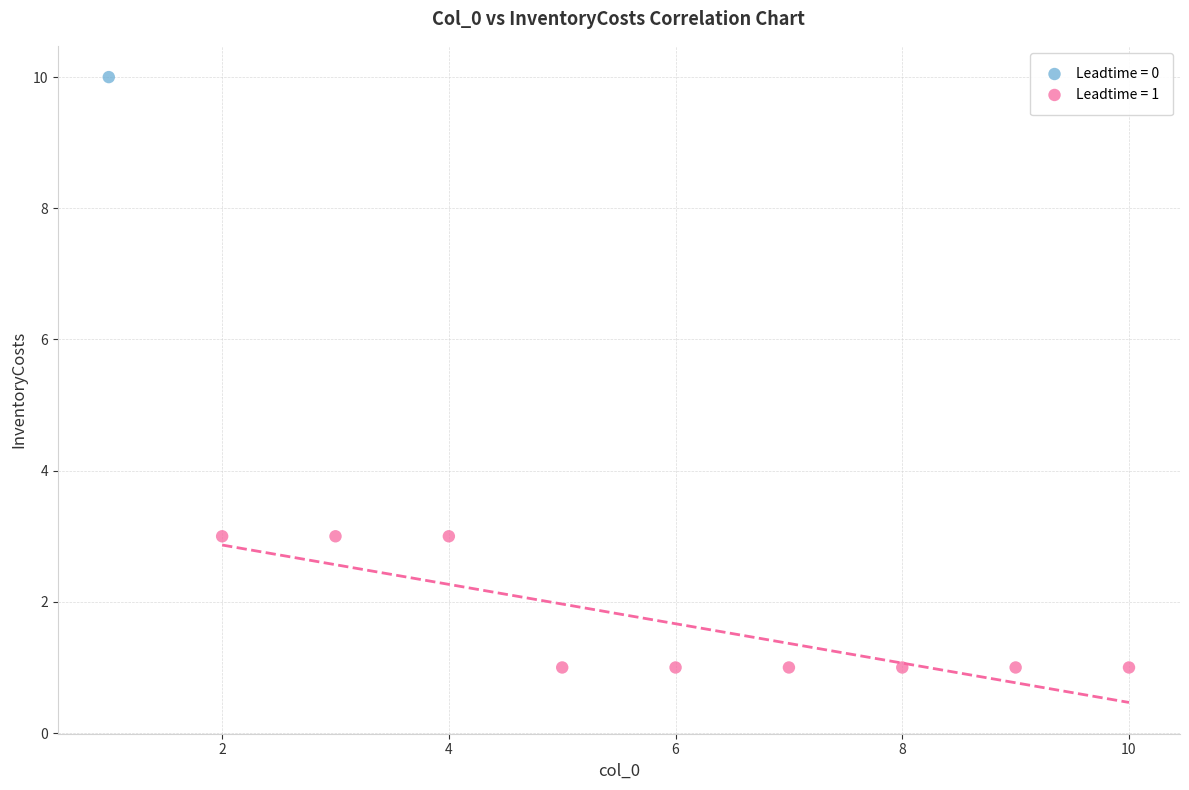

Which series reaches the maximum Y coordinate?

Leadtime = 0